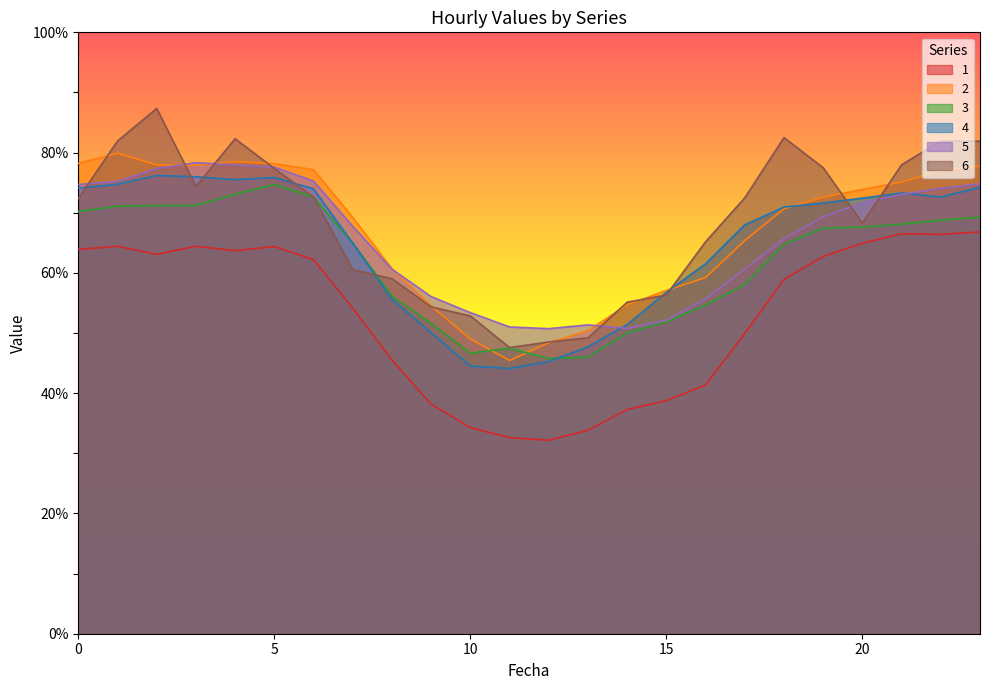

The 3 series shows 98.4 at 21. True or false?

False